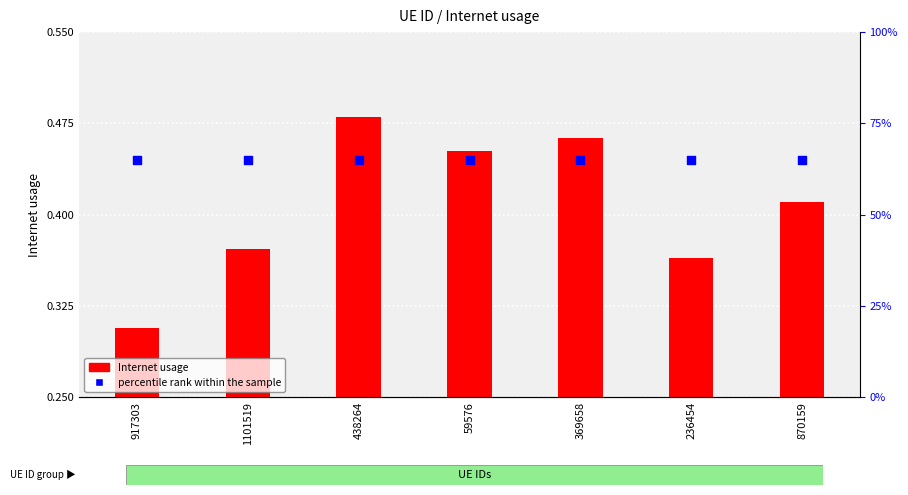

At which category is the sum across all series the highest?

438264